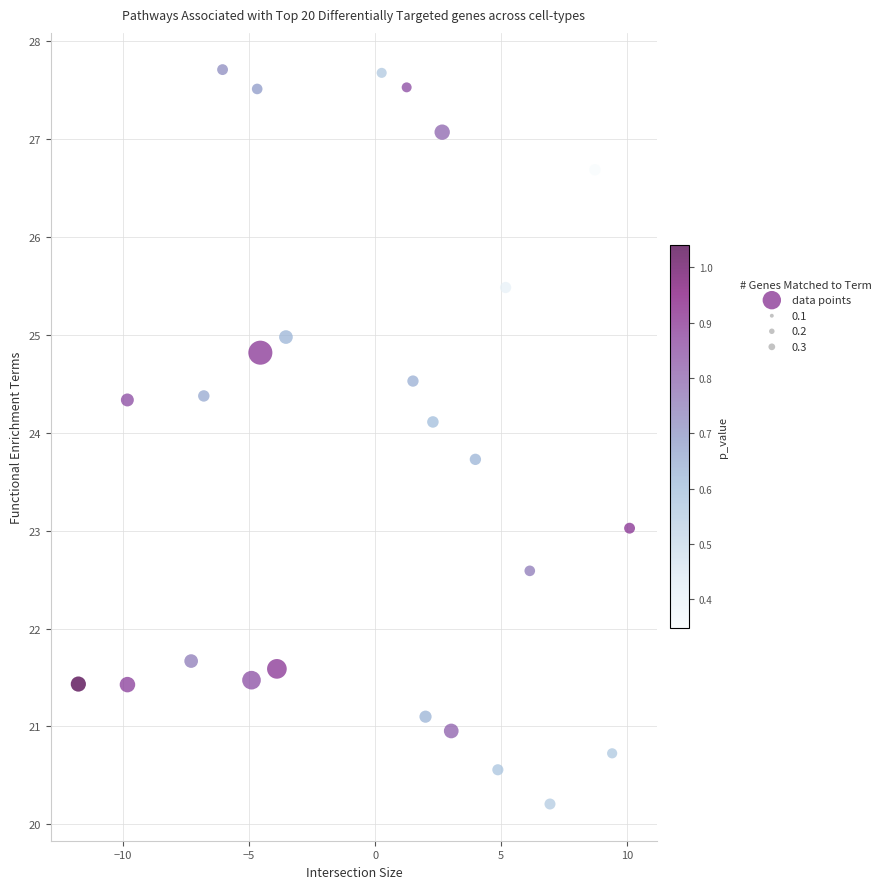

What is the range of Y values (max minus min)?

7.5